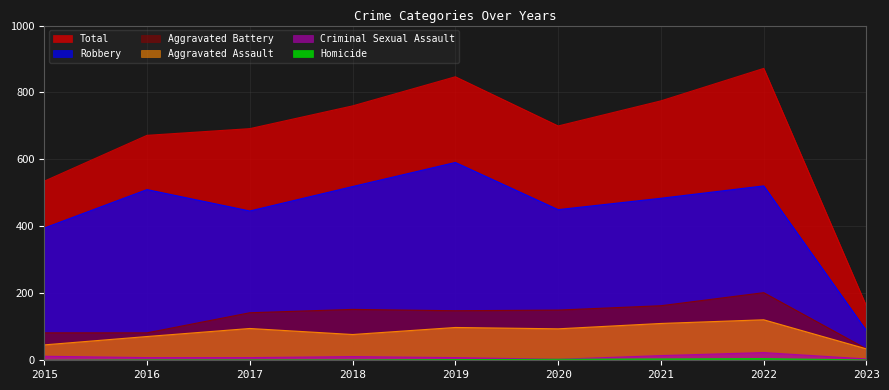

True or false: Aggravated Assault has a value of 71 at 2016.

True